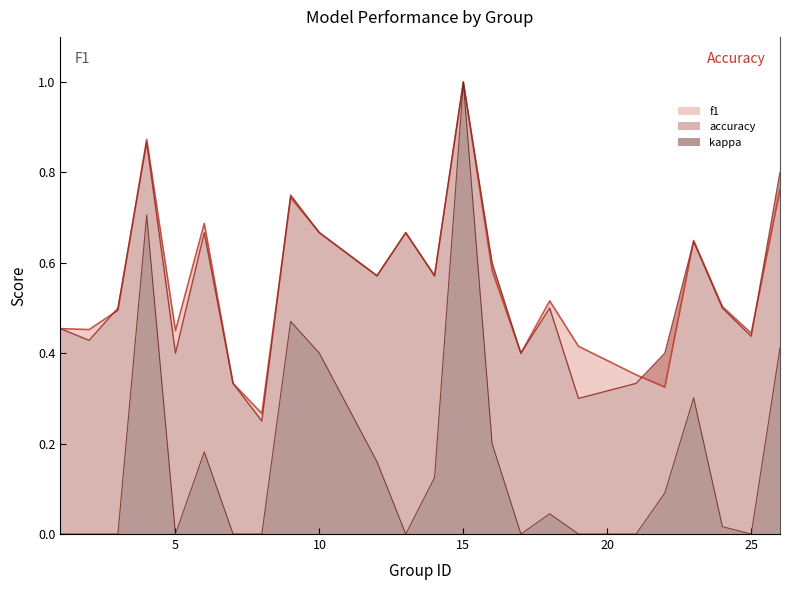

What is the difference between the f1 values at 2 and 17?

0.1